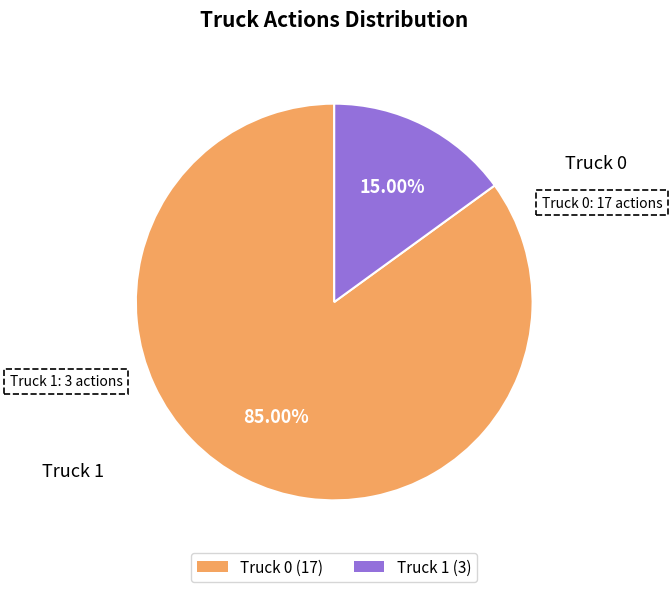

How much of the chart is everything except Truck 0?

15.0%